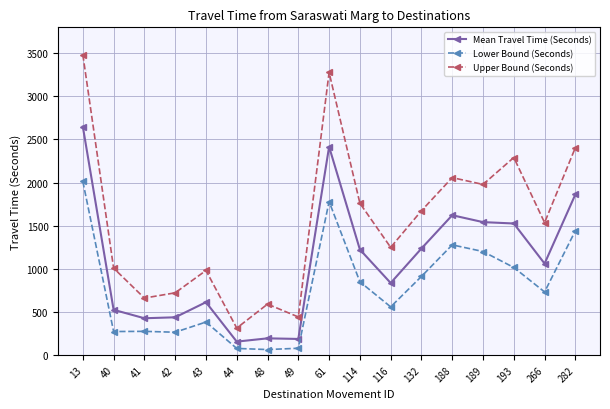

Rank the series by their average value, from lowest to highest.

Lower Bound (Seconds), Mean Travel Time (Seconds), Upper Bound (Seconds)